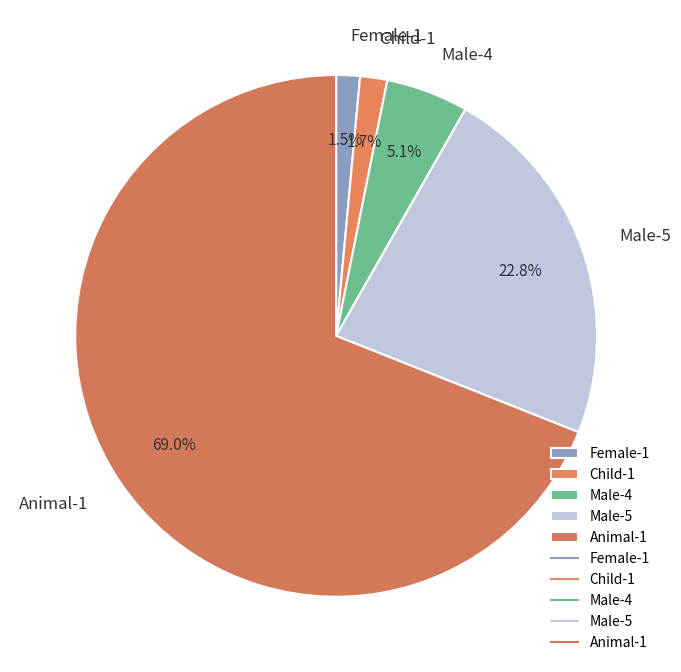

To the nearest percent, what percentage of the pie is Animal-1?

69%